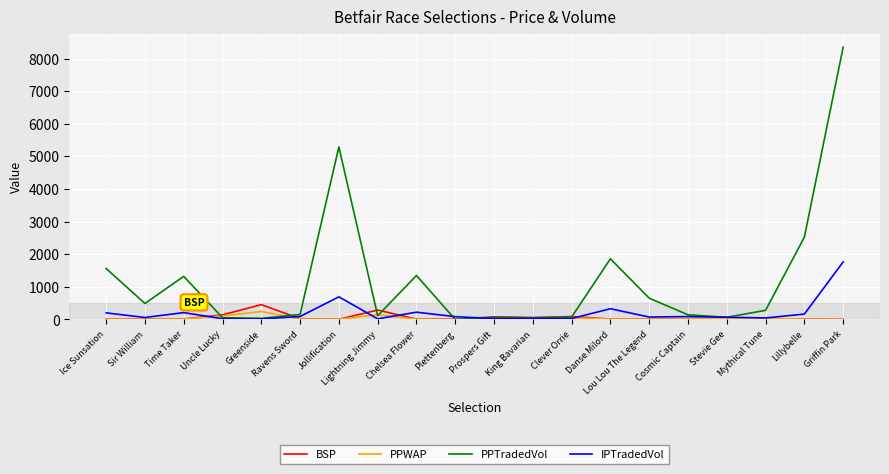

The PPTradedVol series shows 8351.8 at Griffin Park. True or false?

True